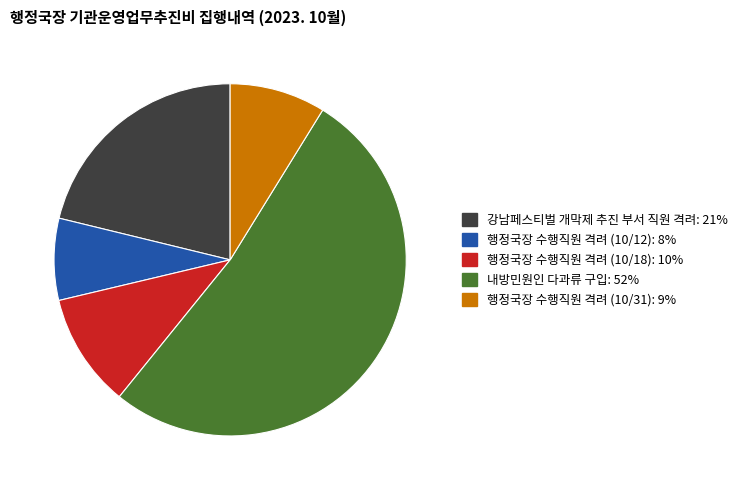

Does any single category account for the majority?

Yes